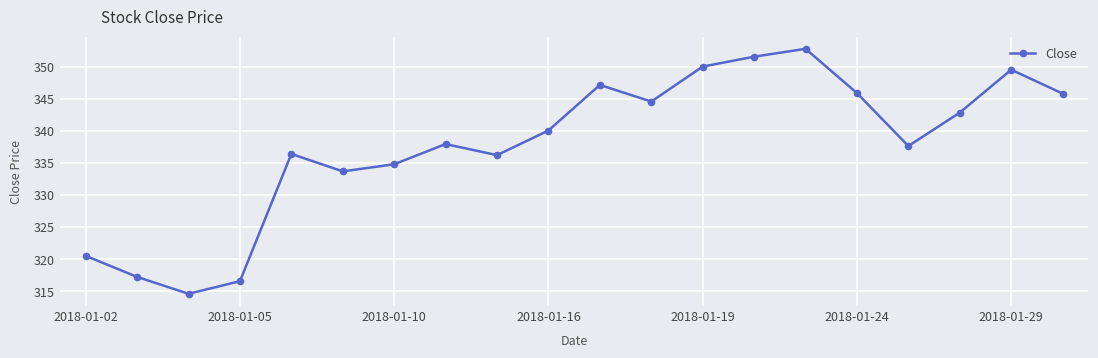

How many points are higher than both their immediate neighbors (excluding endpoints)?

5